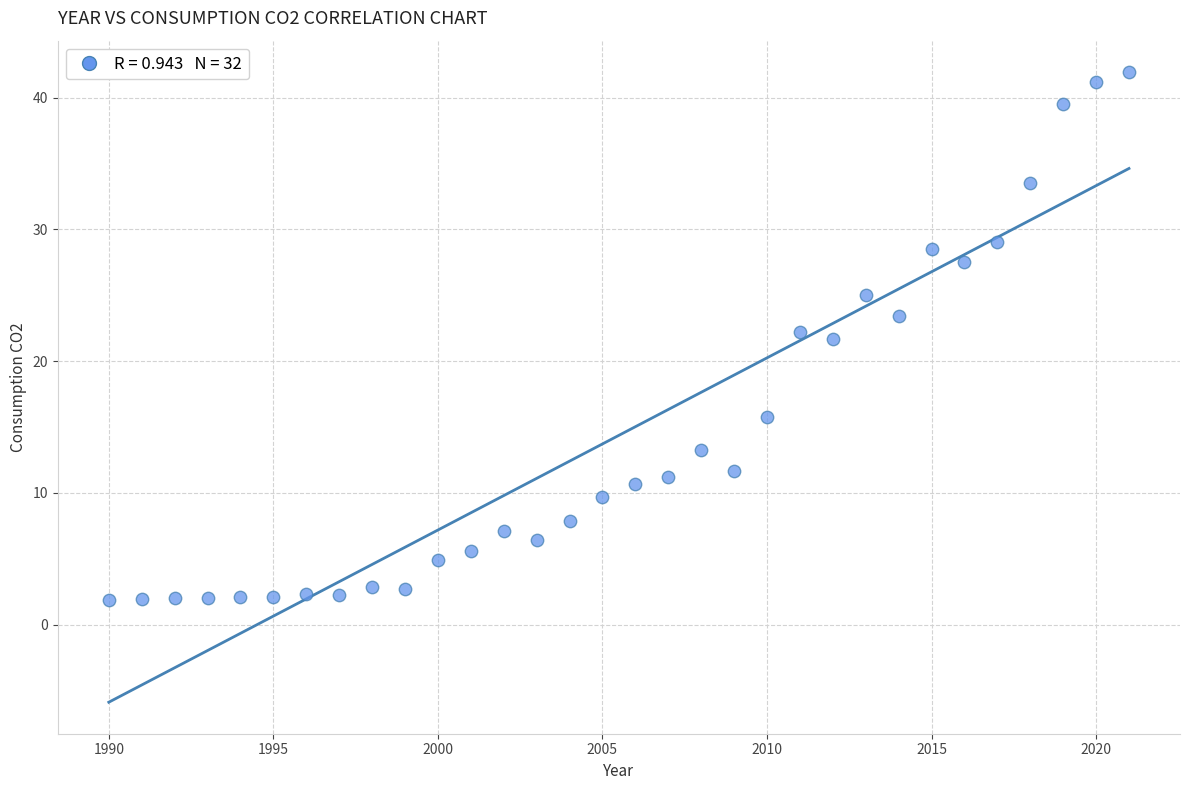

What is the range of X values (max minus min)?

31.0